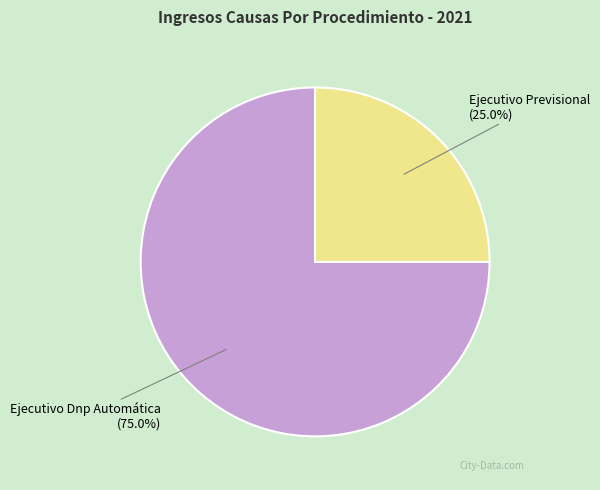

Between Ejecutivo Dnp Automática and Ejecutivo Previsional, which is larger?

Ejecutivo Dnp Automática